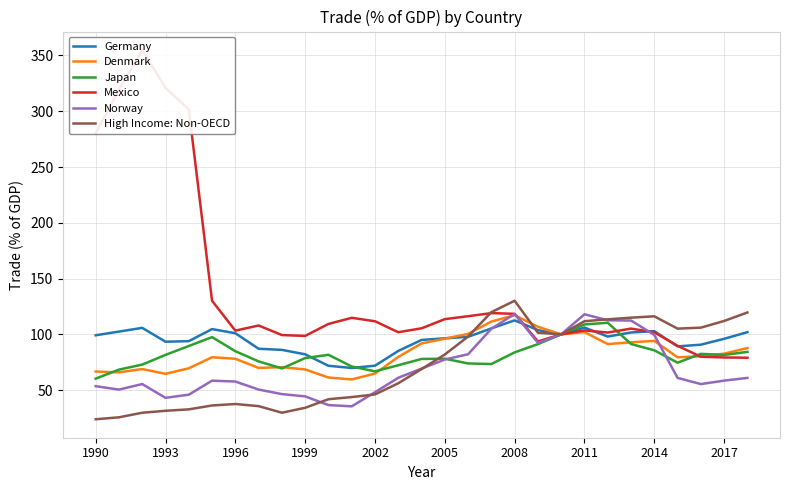

Reading right to left, list all the values displayed in this chart.

Germany: 102.0	96.0	90.7	89.2	102.9	101.7	98.0	106.1	100.0	103.8	112.5	105.3	97.8	96.5	95.0	85.1	71.9	69.9	71.8	82.1	86.1	87.1	101.0	104.7	93.9	93.4	105.8	102.5	99.2
Denmark: 87.7	82.7	80.3	79.4	94.2	92.9	91.3	102.0	100.0	106.8	117.1	111.5	100.4	96.1	91.9	79.8	64.8	59.6	61.3	68.5	70.6	69.9	78.1	79.5	69.6	64.6	68.9	66.0	66.7
Japan: 84.3	81.6	82.5	74.6	85.7	91.3	110.4	108.9	100.0	91.2	83.9	73.4	73.9	78.2	77.9	72.3	66.8	71.2	81.7	78.7	69.5	75.8	84.9	97.5	89.6	81.6	72.9	68.4	60.3
Mexico: 79.0	79.3	79.9	89.7	101.9	105.1	101.6	103.5	100.0	93.7	118.4	119.0	116.3	113.6	105.4	101.9	111.7	114.8	109.3	98.6	99.4	107.9	103.3	130.1	301.7	320.9	354.9	319.4	280.0
Norway: 60.9	58.5	55.4	61.0	99.5	112.4	112.6	118.0	100.0	92.4	118.3	105.0	82.2	77.5	69.3	61.0	48.1	35.5	36.6	44.4	46.4	50.5	57.7	58.5	45.9	43.1	55.4	50.5	53.5
High Income: Non-OECD: 119.6	112.0	106.0	105.1	116.2	115.0	113.5	111.8	100.0	101.4	130.1	119.9	98.0	81.9	68.9	56.1	46.1	43.8	41.8	34.2	29.7	35.6	37.6	36.2	32.8	31.5	29.7	25.6	23.9